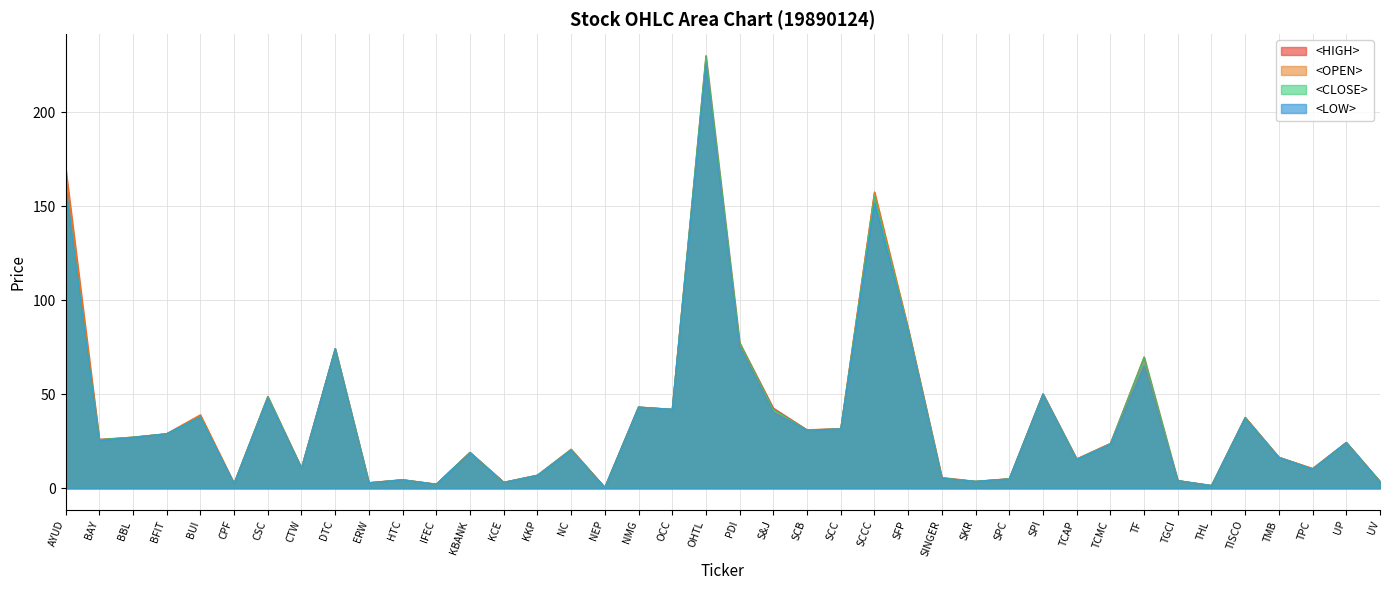

Rank the categories by <OPEN> value from lowest to highest.

NEP, THL, IFEC, CPF, ERW, KCE, UV, SKR, TGCI, HTC, SPC, SINGER, KKP, TPC, CTW, TCAP, TMB, KBANK, NC, TCMC, UP, BAY, BBL, BFIT, SCB, SCC, TISCO, BUI, S&J, OCC, NMG, CSC, SPI, TF, DTC, PDI, SFP, SCCC, AYUD, OHTL